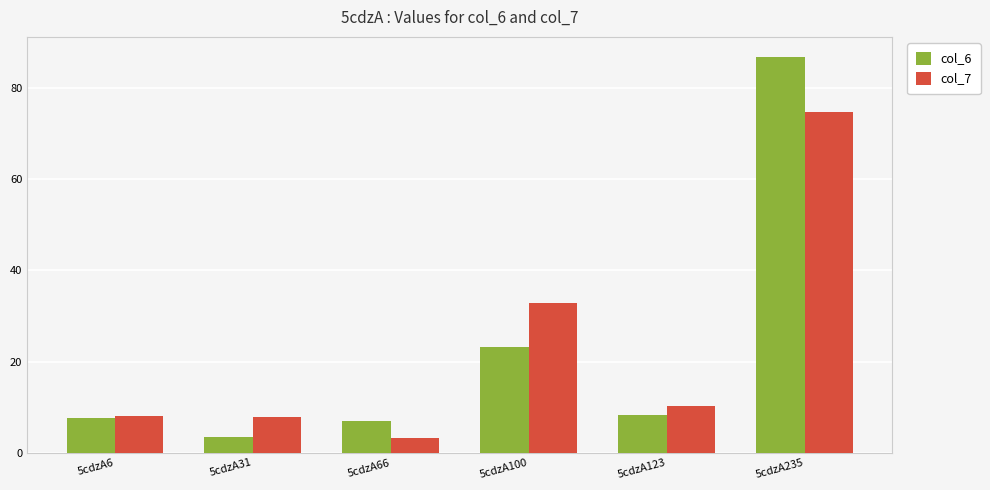

Between 5cdzA66 and 5cdzA100, which series saw the biggest shift?

col_7